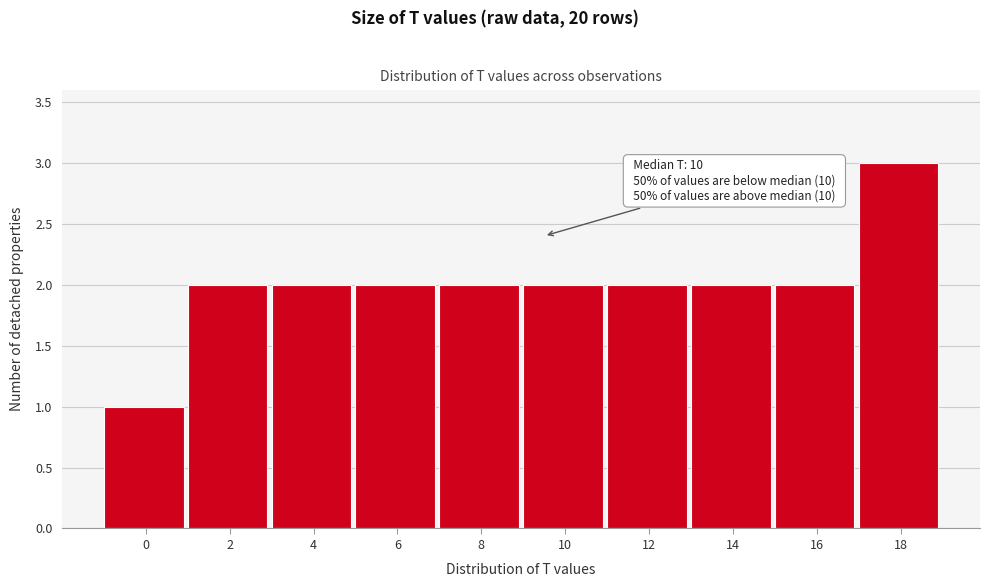

Reading left to right, list all the values displayed in this chart.

1	2	2	2	2	2	2	2	2	3